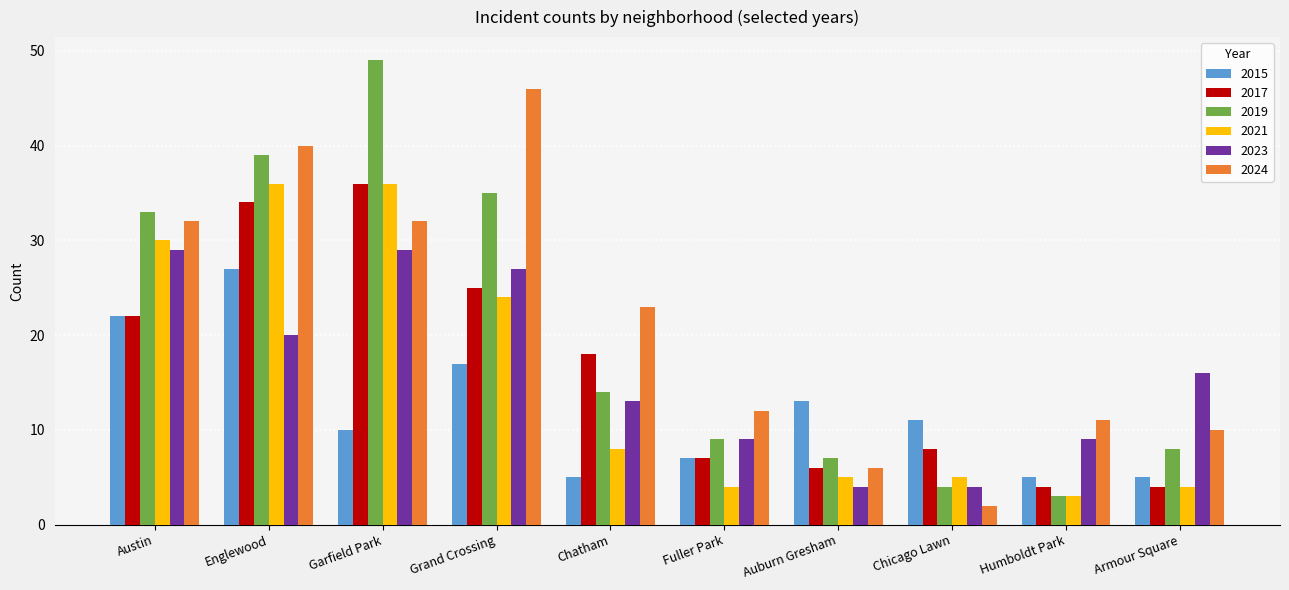

True or false: 2023 has a value of 16 at Armour Square.

True